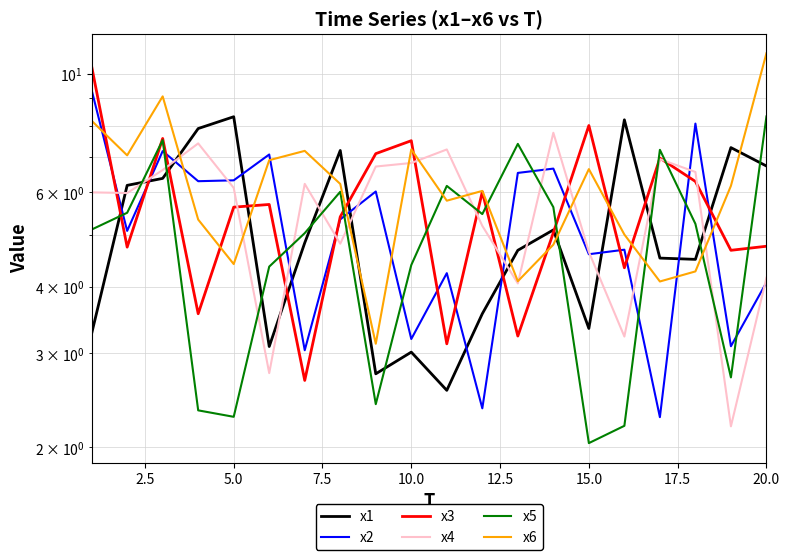

Reading left to right, extract all data points from this chart.

x1: 3.3	6.2	6.4	7.9	8.3	3.1	4.8	7.2	2.7	3.0	2.6	3.6	4.7	5.1	3.3	8.2	4.5	4.5	7.3	6.7
x2: 9.3	5.1	7.2	6.3	6.3	7.1	3.0	5.3	6.0	3.2	4.2	2.4	6.5	6.7	4.6	4.7	2.3	8.1	3.1	4.1
x3: 10.3	4.7	7.6	3.6	5.6	5.7	2.7	5.4	7.1	7.5	3.1	6.0	3.2	5.0	8.0	4.3	7.0	6.3	4.7	4.8
x4: 6.0	6.0	6.6	7.4	6.1	2.8	6.2	4.8	6.7	6.8	7.2	5.2	4.1	7.8	4.6	3.2	6.9	6.6	2.2	4.2
x5: 5.1	5.5	7.5	2.3	2.3	4.4	5.0	6.0	2.4	4.4	6.2	5.5	7.4	5.6	2.0	2.2	7.2	5.2	2.7	8.3
x6: 8.2	7.0	9.1	5.3	4.4	6.9	7.2	6.2	3.1	7.2	5.8	6.0	4.1	4.8	6.6	5.0	4.1	4.3	6.2	10.9